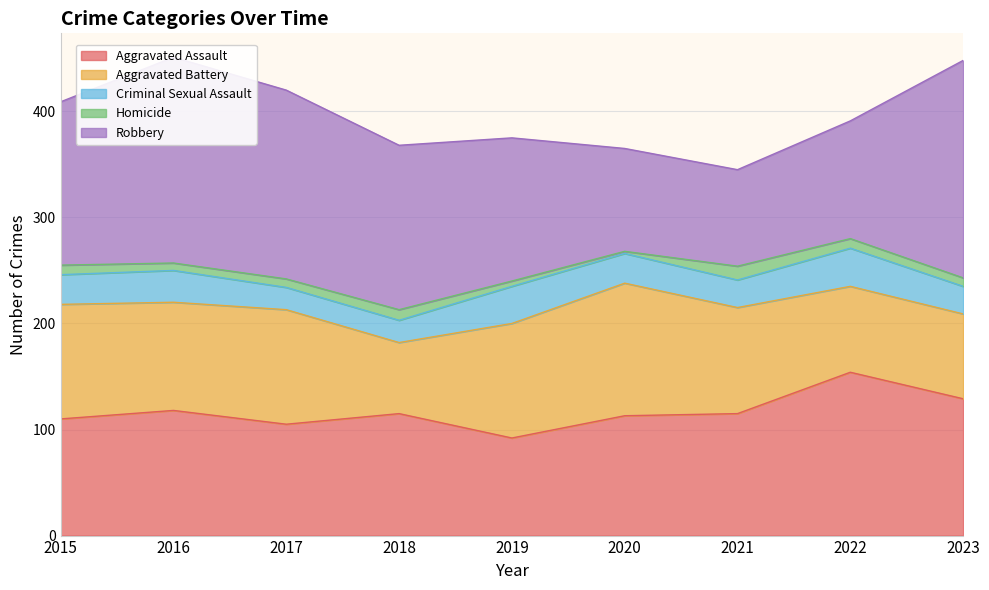

How many data points in Robbery are less than 154?

4